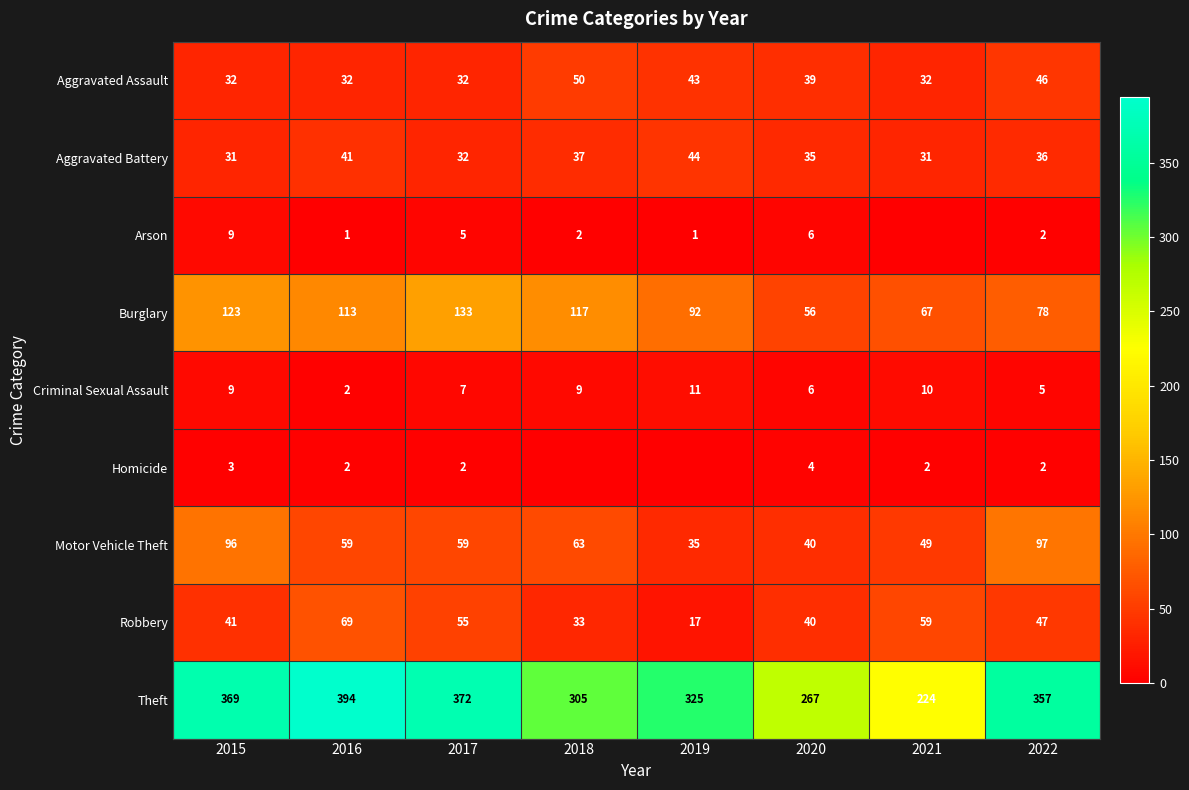

What value does the Criminal Sexual Assault series have at 2019?

11